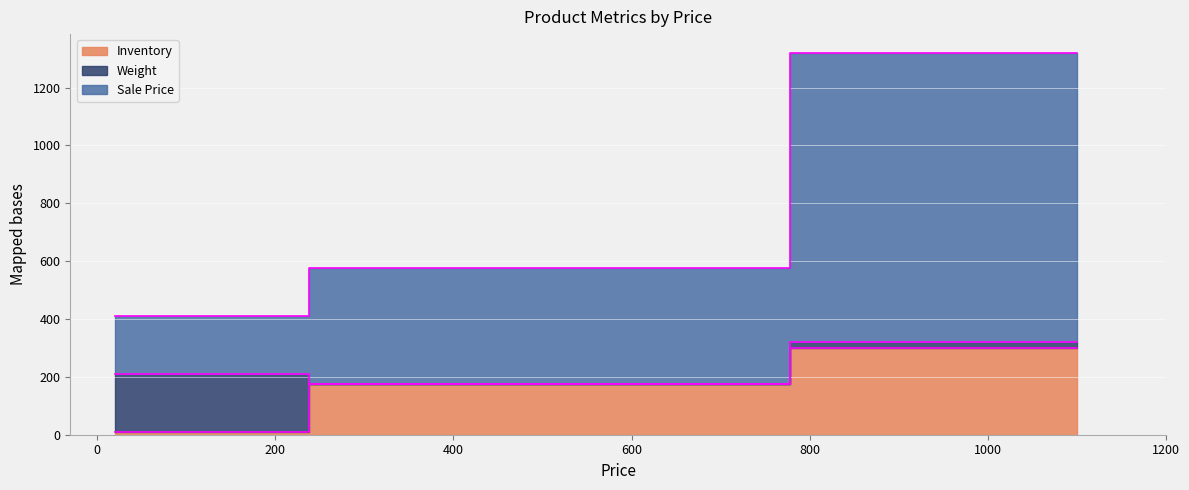

What is the total value across all series at 20?

420